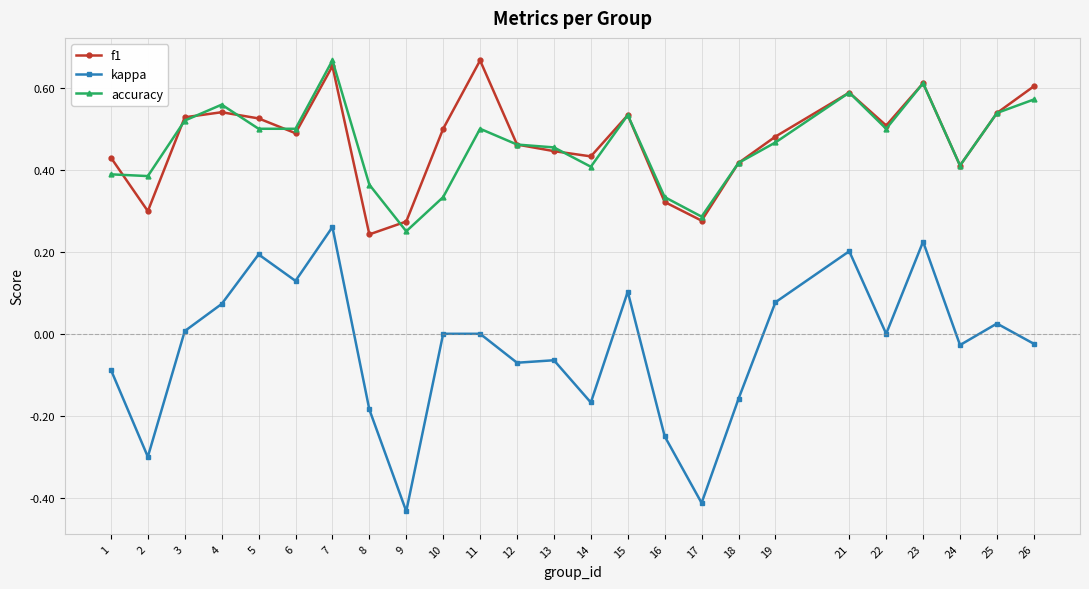

At 10, list the series in order from smallest to largest.

kappa, accuracy, f1